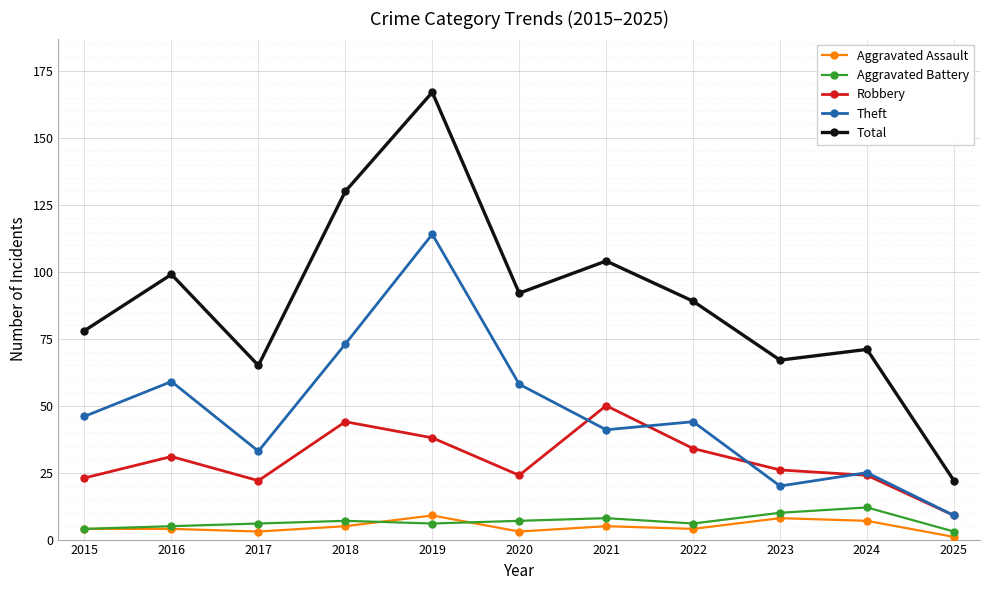

At which category is the sum across all series the highest?

2019